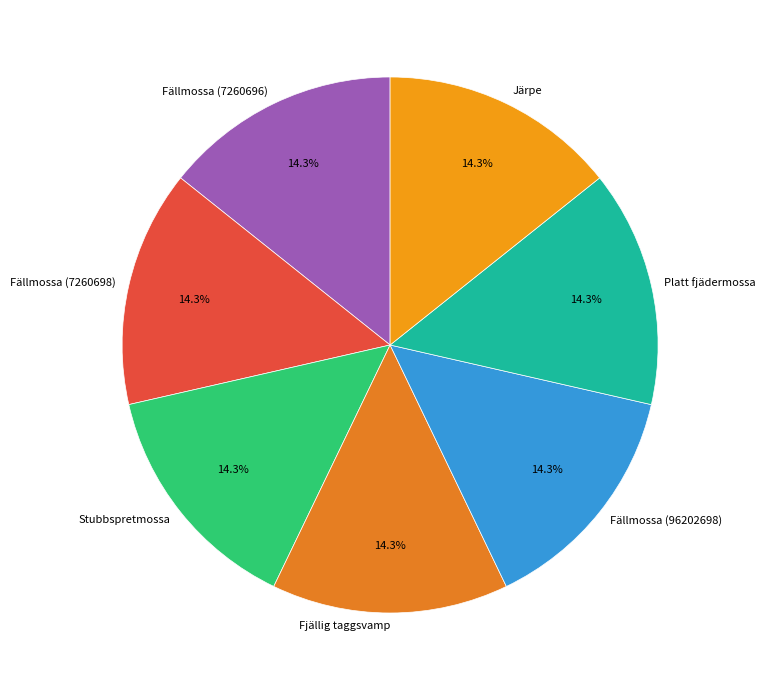

Does Stubbspretmossa represent more than half of the total?

No